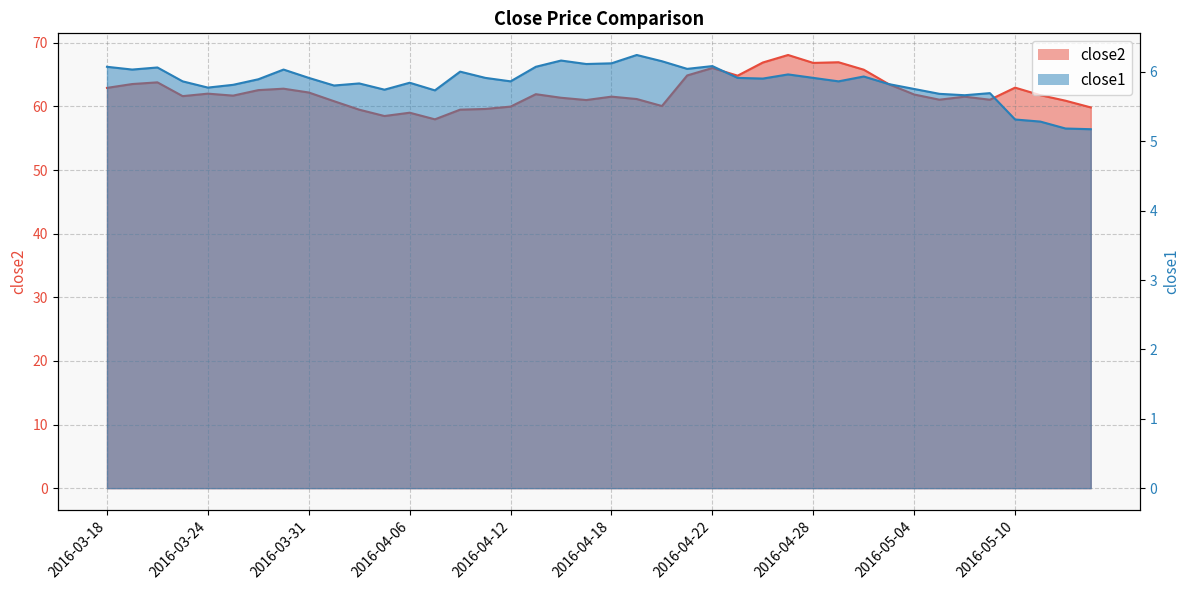

Which series has the largest total across all categories?

close2